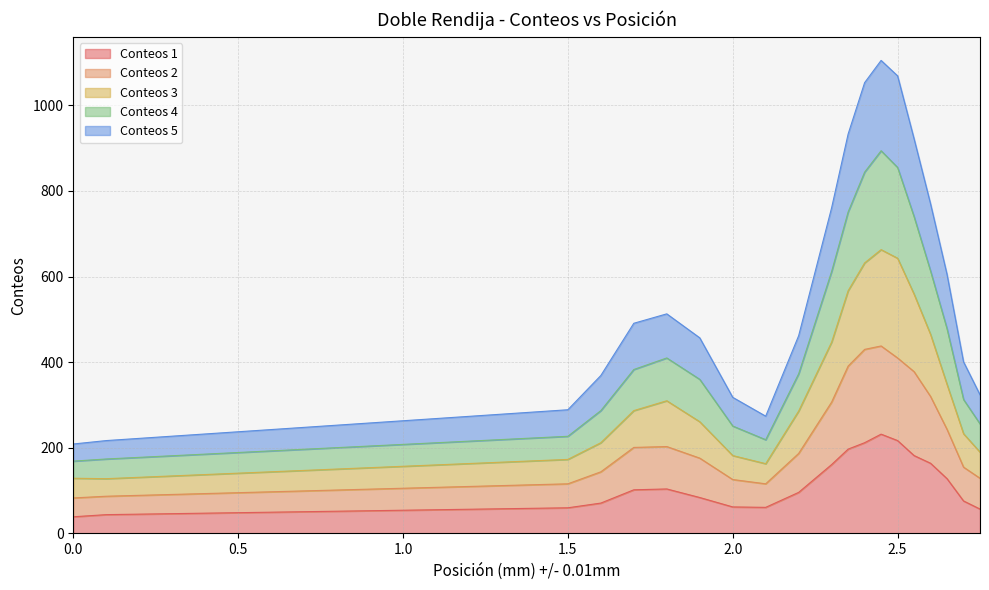

Count the number of data series in this chart.

5